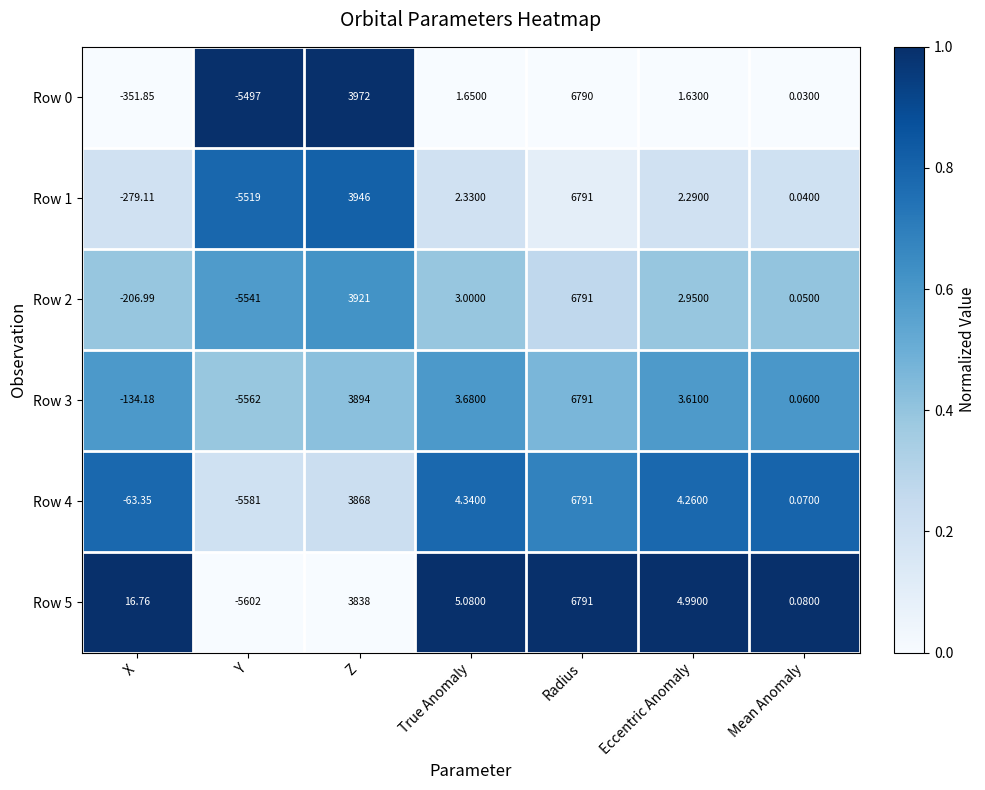

What is the difference between the highest and lowest values at True Anomaly?

3.4